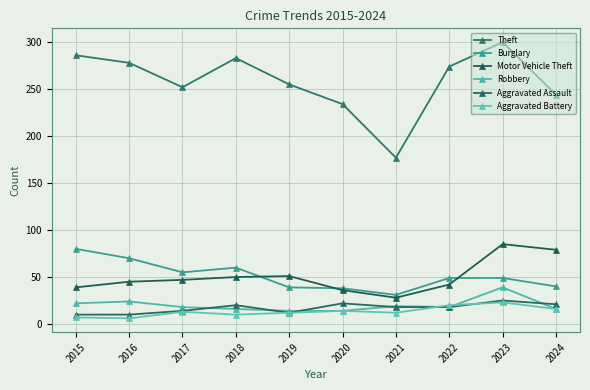

How many data points in Theft are less than 274?

5